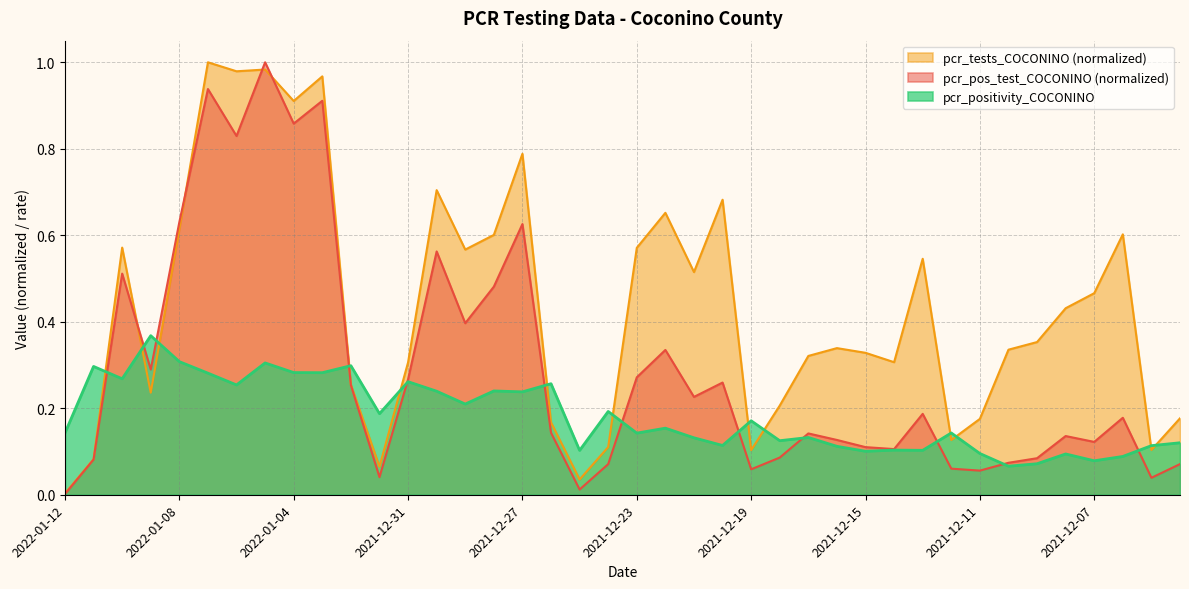

What is the label of the 4th point from the left?

2022-01-09